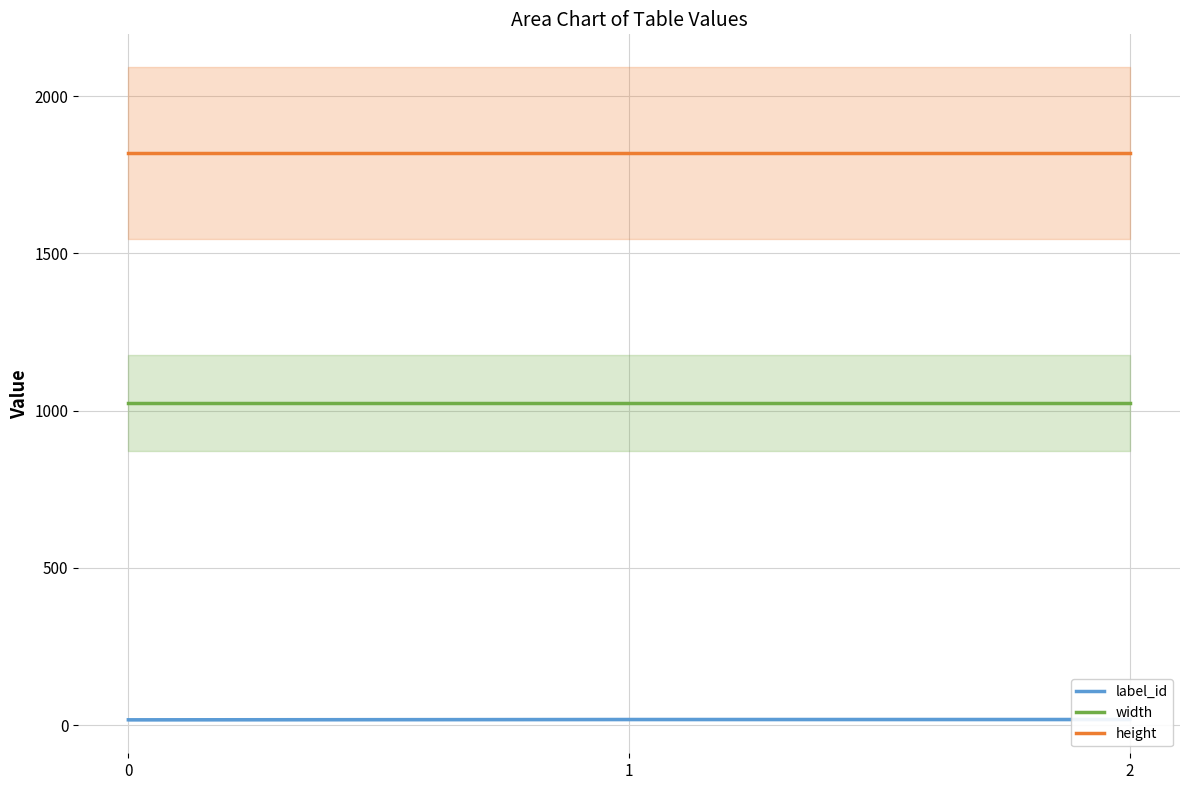

Is the value of width at 0 greater than the value of label_id at 2?

Yes